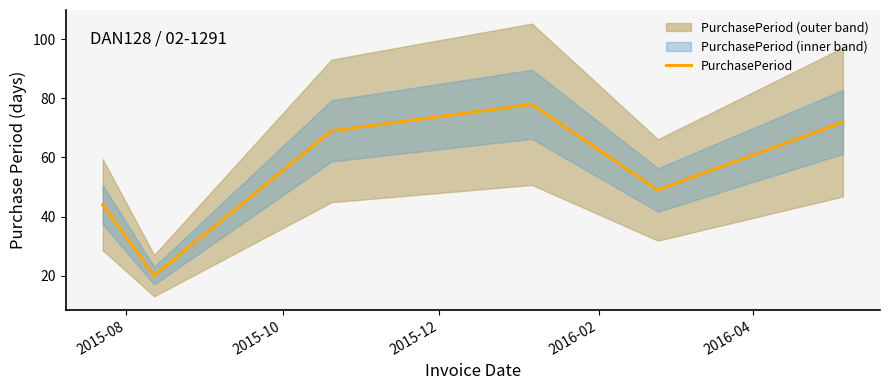

Between 2015-12 and 2015-08, which is larger?

2015-12